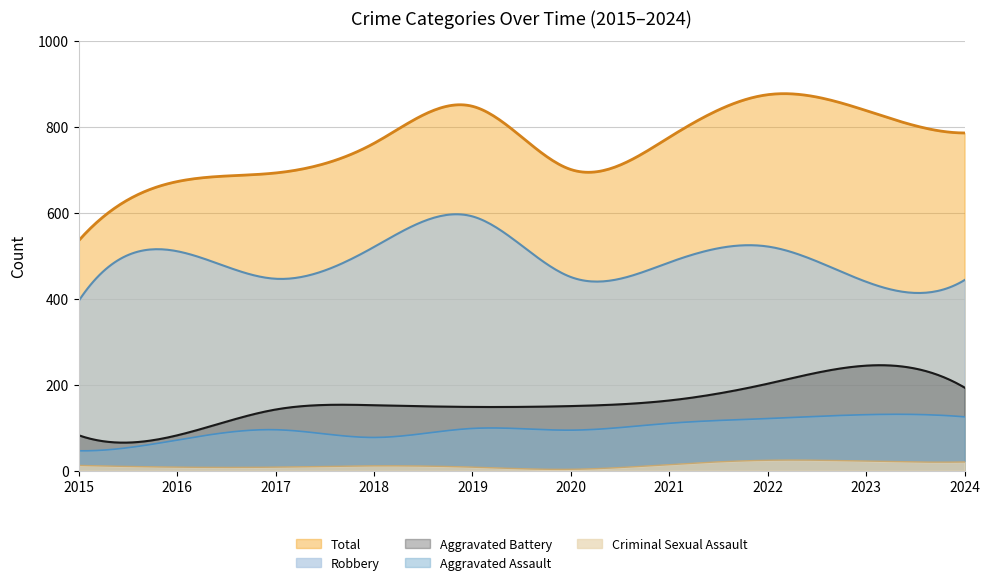

What is the sum of the Aggravated Battery values at 2020 and 2017?

292